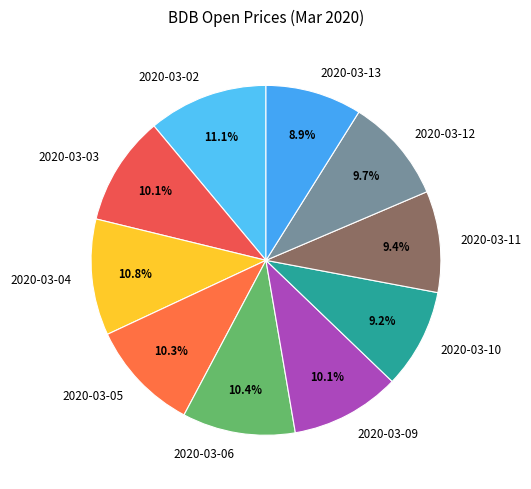

To the nearest percent, what is the difference between the 2020-03-04 and 2020-03-03 slice percentages?

1%